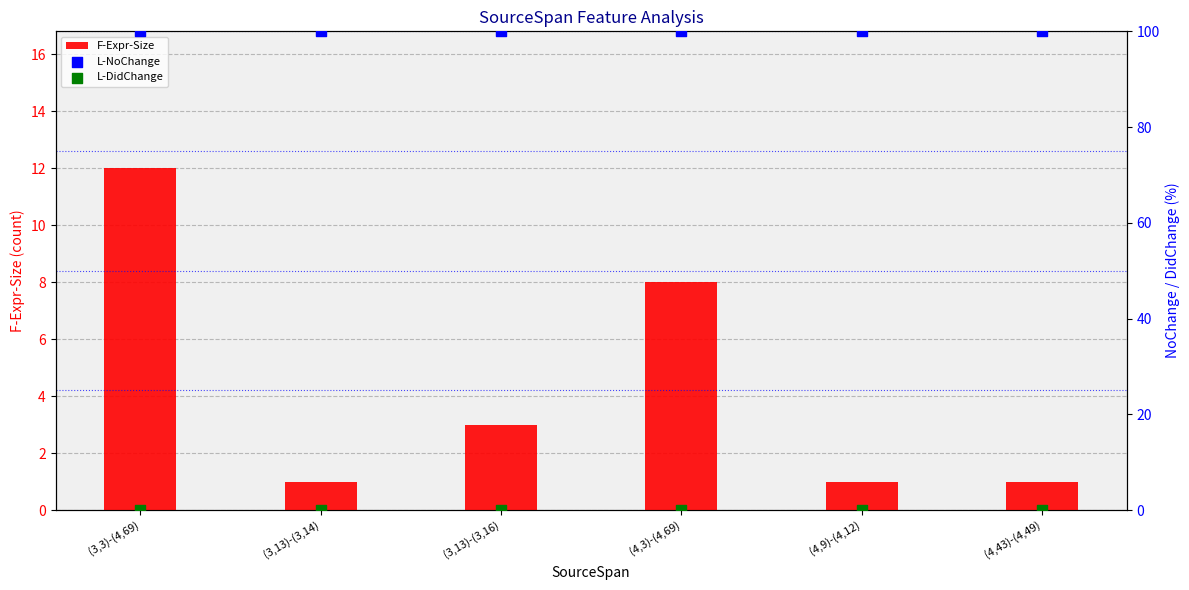

Which series reaches the minimum Y coordinate?

L-DidChange